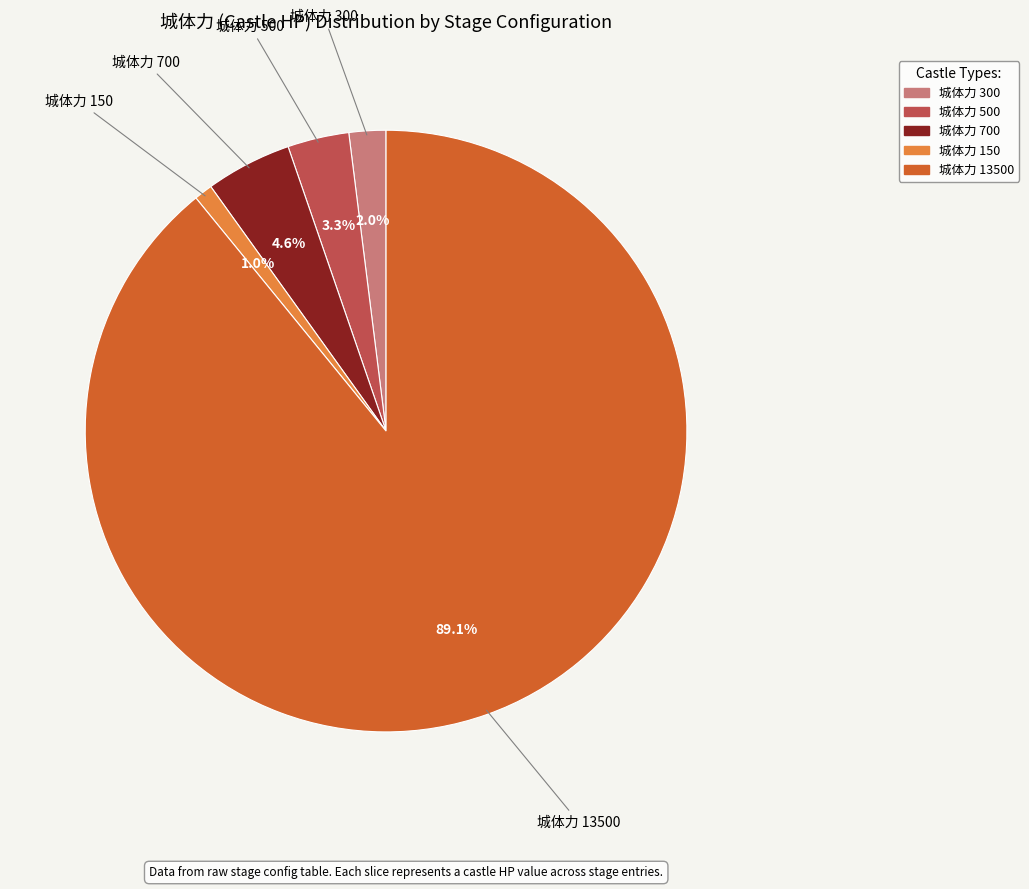

Approximately how many times larger is the value at 城体力 700 compared to 城体力 300?

2.3